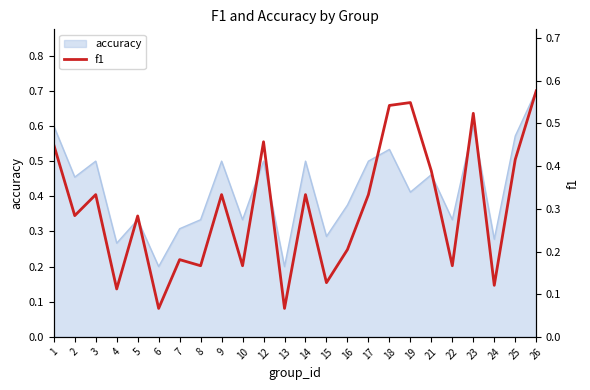

What is the highest value of the accuracy series?

0.7